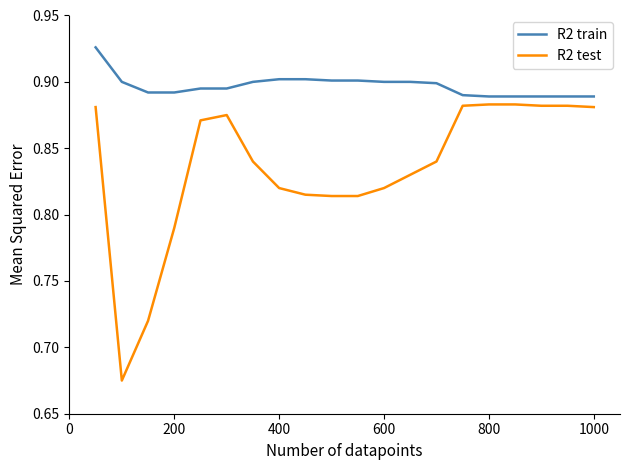

Rank the series by their average value, from highest to lowest.

R2 train, R2 test